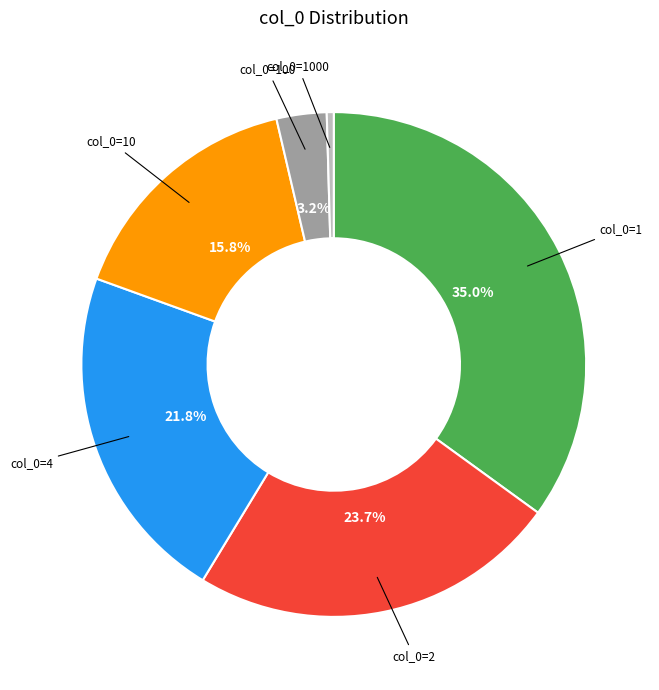

How many segments does this pie chart have?

6